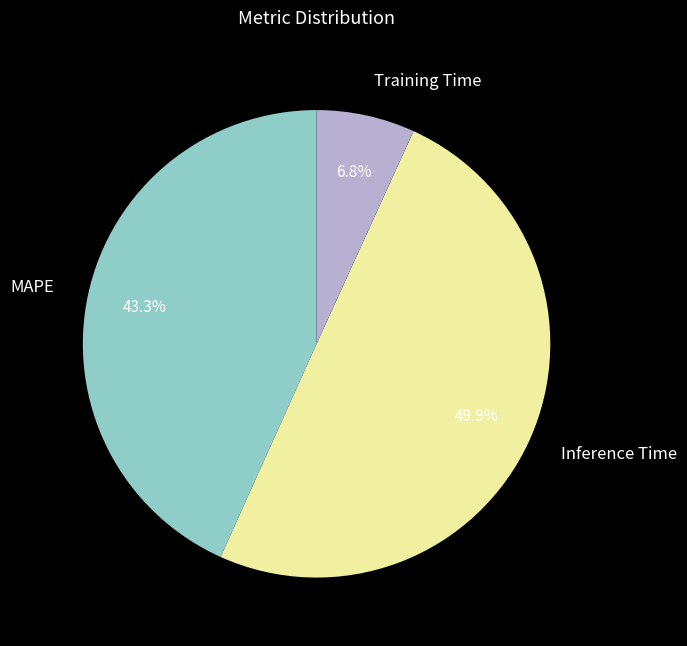

True or false: MAPE accounts for 43% of the total.

True